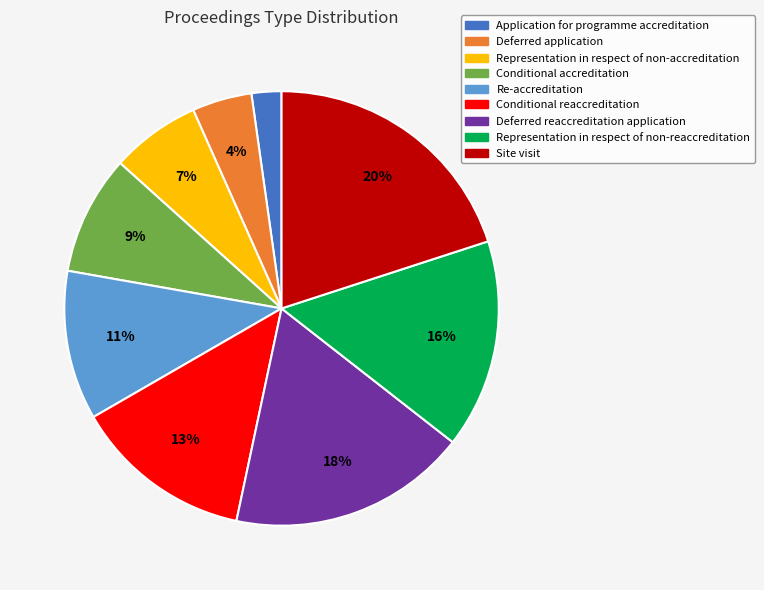

How many slices are in this pie chart?

9